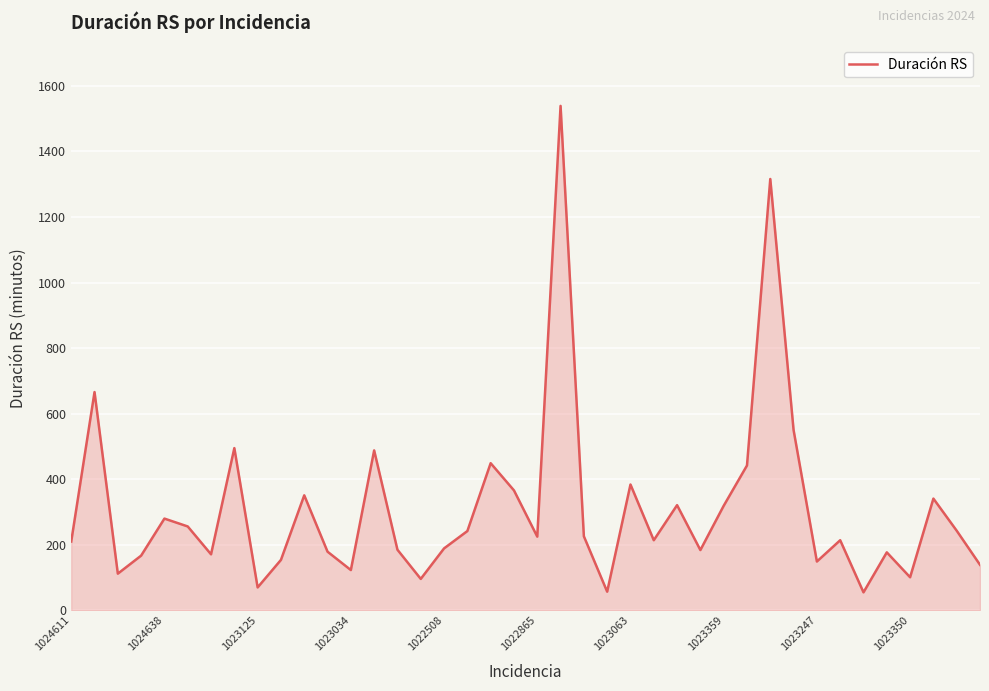

What is the difference between the maximum and minimum values?

1484